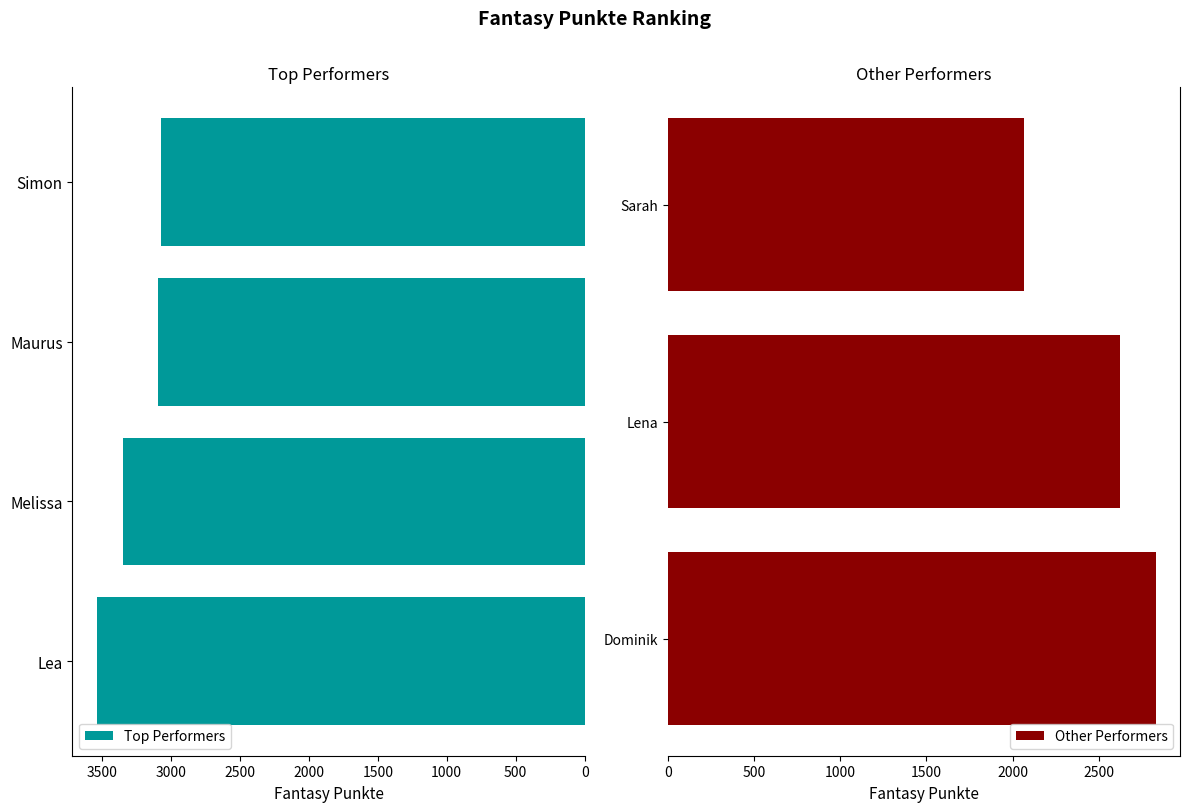

Are the bars grouped side by side (vs. stacked)?

No